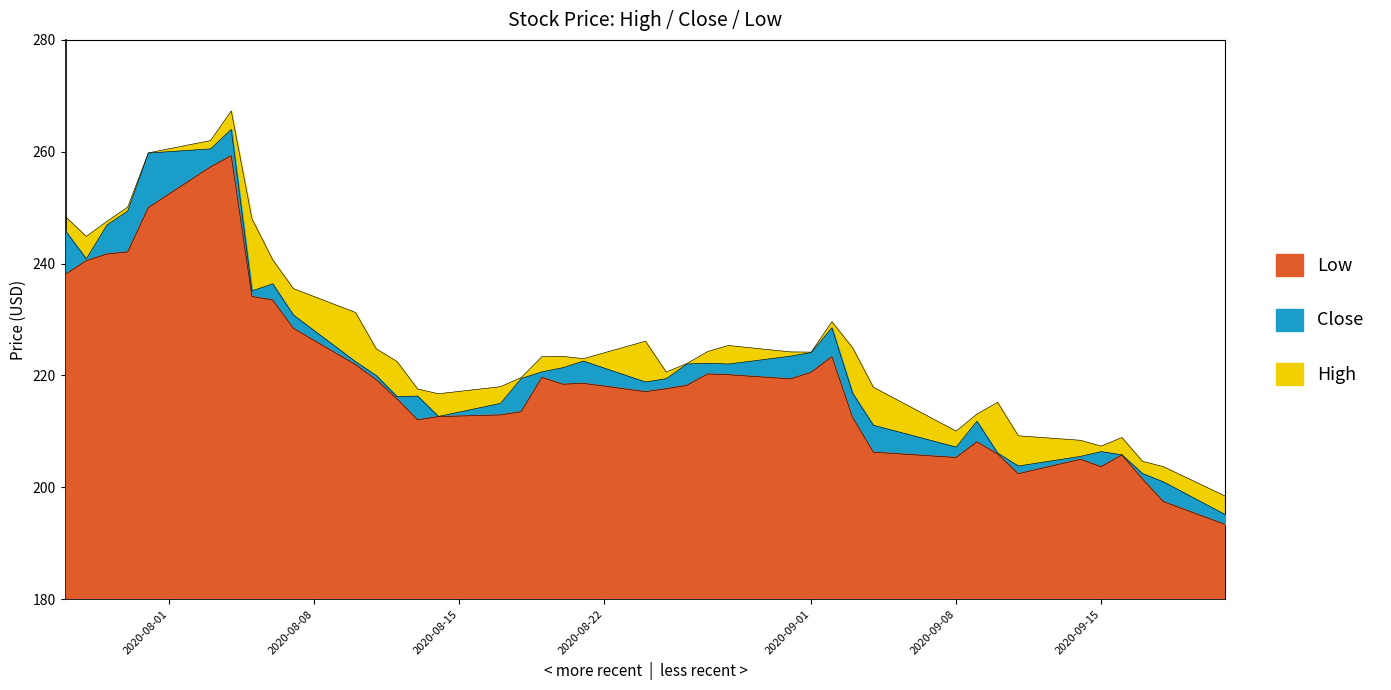

Reading right to left, extract all data points from this chart.

High: 2020-09-21=198.4	2020-09-18=203.7	2020-09-17=204.6	2020-09-16=208.9	2020-09-15=207.4	2020-09-14=208.4	2020-09-11=209.2	2020-09-10=215.2	2020-09-09=213.1	2020-09-08=210.1	2020-09-04=217.9	2020-09-03=225.0	2020-09-02=229.6	2020-09-01=224.2	2020-08-31=224.2	2020-08-28=225.4	2020-08-27=224.3	2020-08-26=222.1	2020-08-25=220.6	2020-08-24=226.1	2020-08-21=223.0	2020-08-20=223.4	2020-08-19=223.4	2020-08-18=219.6	2020-08-17=218.0	2020-08-14=216.7	2020-08-13=217.6	2020-08-12=222.5	2020-08-11=224.8	2020-08-10=231.3	2020-08-07=235.5	2020-08-06=240.7	2020-08-05=248.0	2020-08-04=267.3	2020-08-03=262.0	2020-07-31=259.8	2020-07-30=250.1	2020-07-29=247.6	2020-07-28=244.9	2020-07-27=248.4
Close: 2020-09-21=195.1	2020-09-18=201.0	2020-09-17=202.5	2020-09-16=205.8	2020-09-15=206.4	2020-09-14=205.5	2020-09-11=203.8	2020-09-10=206.1	2020-09-09=211.8	2020-09-08=207.2	2020-09-04=211.1	2020-09-03=216.8	2020-09-02=228.5	2020-09-01=224.1	2020-08-31=223.4	2020-08-28=222.0	2020-08-27=222.2	2020-08-26=222.1	2020-08-25=219.4	2020-08-24=218.8	2020-08-21=222.6	2020-08-20=221.4	2020-08-19=220.7	2020-08-18=219.5	2020-08-17=215.0	2020-08-14=212.7	2020-08-13=216.3	2020-08-12=216.2	2020-08-11=220.0	2020-08-10=222.5	2020-08-07=230.8	2020-08-06=236.4	2020-08-05=235.1	2020-08-04=264.0	2020-08-03=260.5	2020-07-31=259.8	2020-07-30=249.4	2020-07-29=246.9	2020-07-28=240.8	2020-07-27=245.8
Low: 2020-09-21=193.3	2020-09-18=197.4	2020-09-17=201.5	2020-09-16=205.8	2020-09-15=203.7	2020-09-14=205.0	2020-09-11=202.4	2020-09-10=205.9	2020-09-09=208.1	2020-09-08=205.3	2020-09-04=206.3	2020-09-03=212.5	2020-09-02=223.4	2020-09-01=220.6	2020-08-31=219.4	2020-08-28=220.1	2020-08-27=220.3	2020-08-26=218.2	2020-08-25=217.6	2020-08-24=217.1	2020-08-21=218.6	2020-08-20=218.4	2020-08-19=219.7	2020-08-18=213.5	2020-08-17=212.9	2020-08-14=212.6	2020-08-13=212.1	2020-08-12=215.8	2020-08-11=219.2	2020-08-10=221.9	2020-08-07=228.4	2020-08-06=233.5	2020-08-05=234.1	2020-08-04=259.3	2020-08-03=257.3	2020-07-31=250.0	2020-07-30=242.1	2020-07-29=241.7	2020-07-28=240.5	2020-07-27=238.1